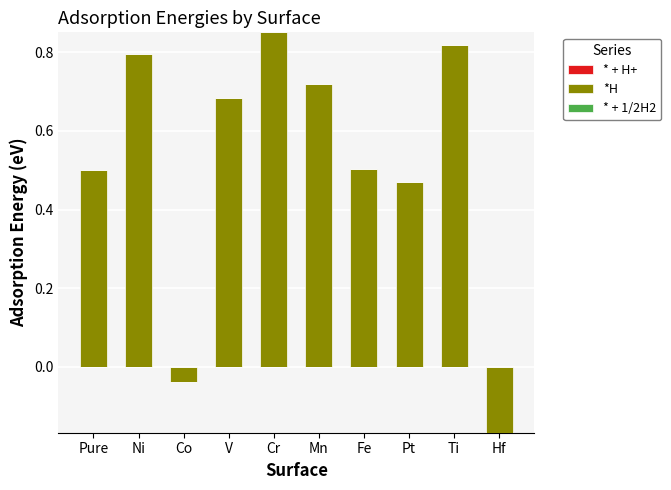

What are all the series names shown in the legend?

* + H+, *H, * + 1/2H2